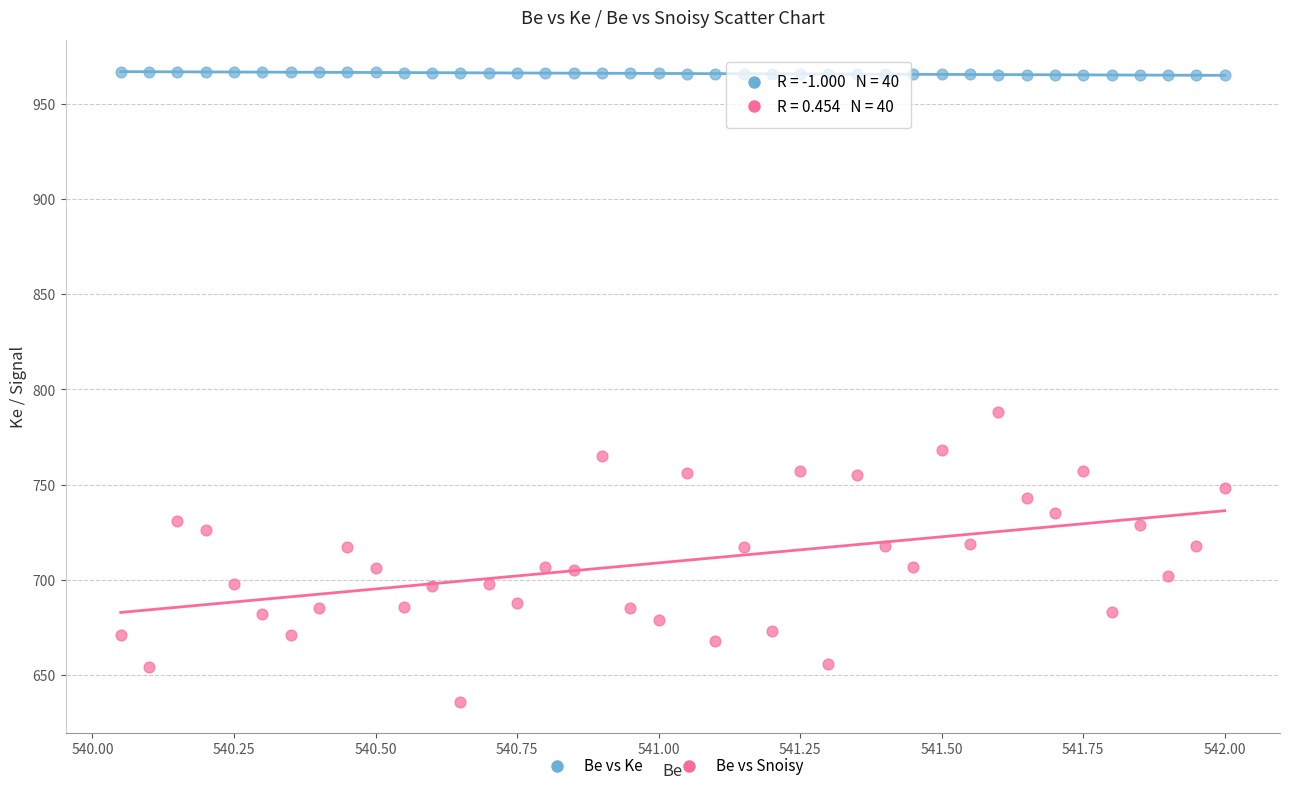

Across all series, what Y value is closest to 801?

788.0